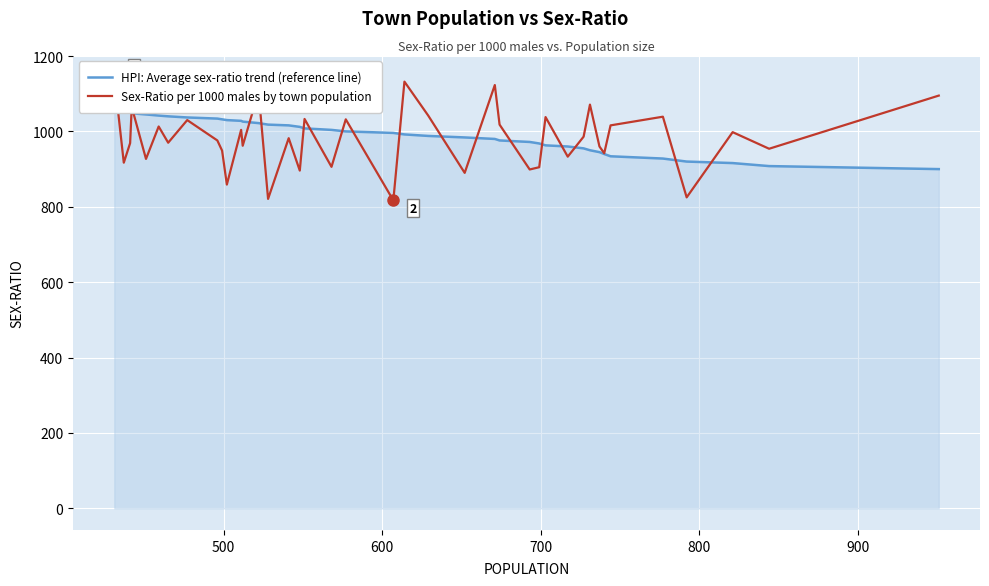

Reading left to right, transcribe all the data shown in this chart.

HPI: Average sex-ratio trend (reference line): 1057	1054	1051	1048	1045	1042	1040	1037	1034	1032	1030	1028	1026	1022	1018	1016	1012	1008	1004	1000	996	992	988	984	980	976	972	968	963	960	955	950	945	940	934	928	920	916	908	900
Sex-Ratio per 1000 males by town population: 1144	917	969	1065	927	1013	970	1030	976	949	859	1004	962	1105	821	982	896	1033	906	1032	817	1132	1042	890	1123	1018	899	905	1038	933	986	1071	960	942	1016	1039	825	998	954	1095